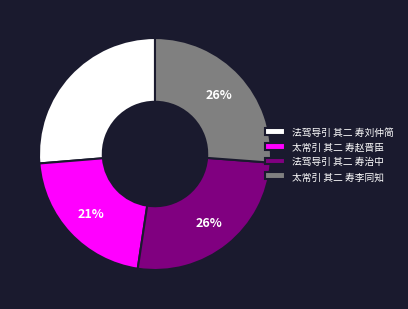

The 太常引 其二 寿李同知 slice represents 26% of the pie. True or false?

True